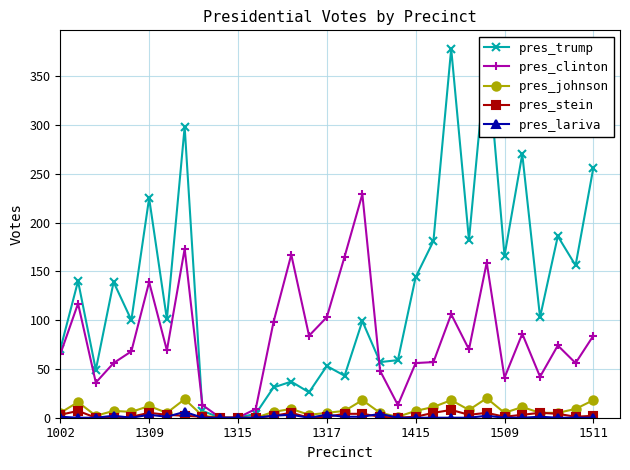

Which series has the largest total across all categories?

pres_trump